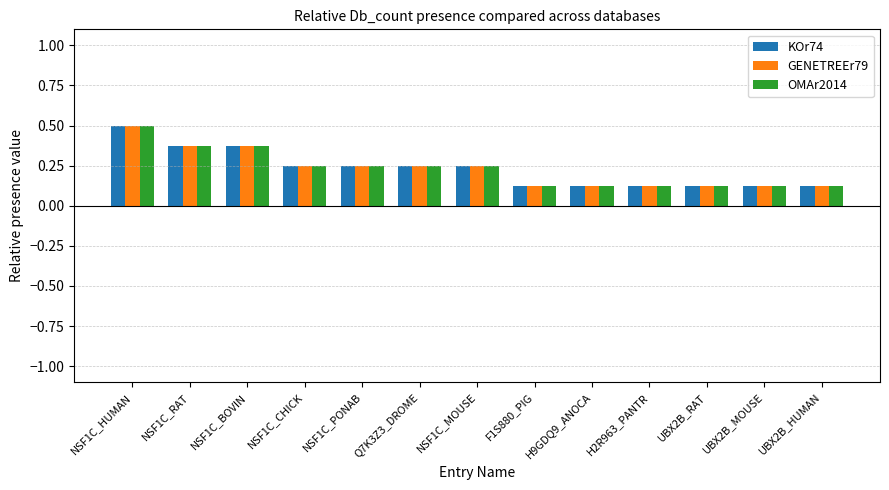

What is the total value across all series at NSF1C_MOUSE?

0.8